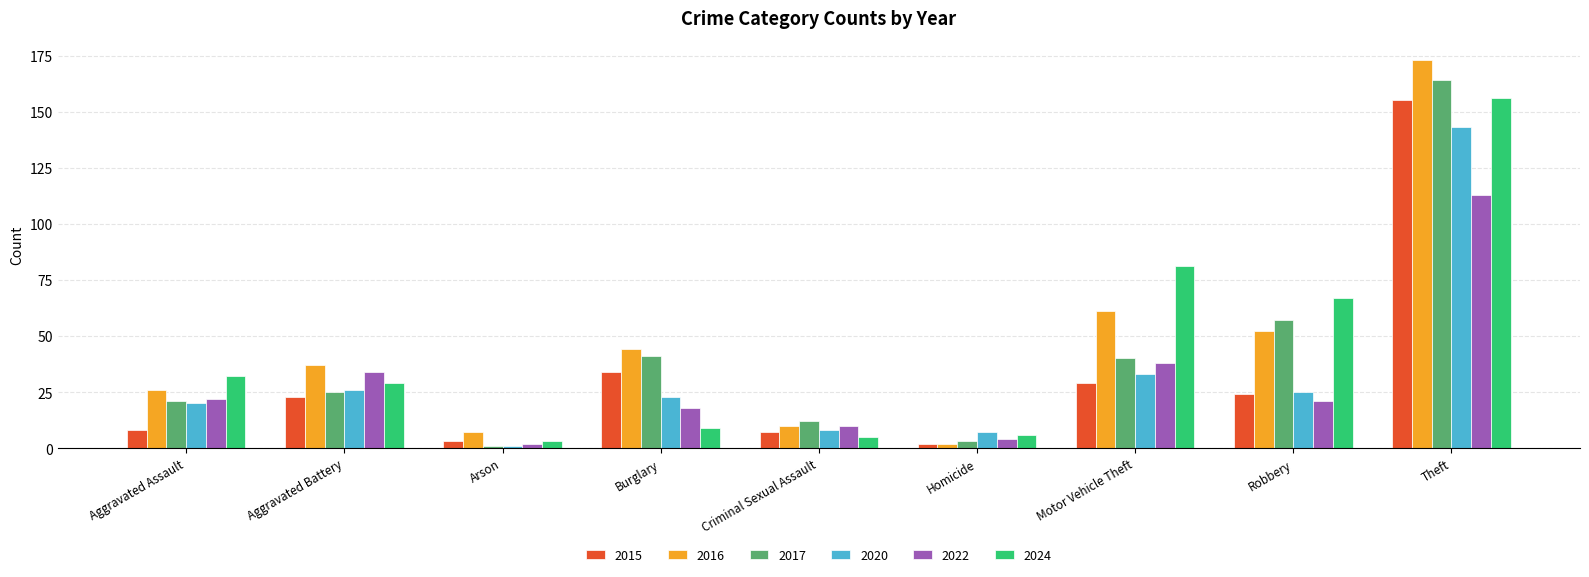

What is the average value of the 2024 series?

43